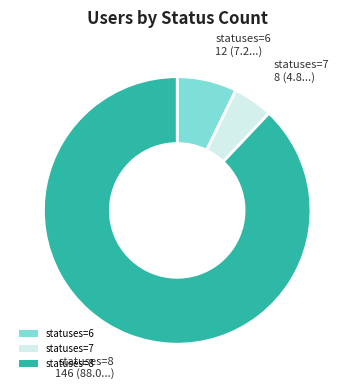

Count the number of slices in the pie.

3